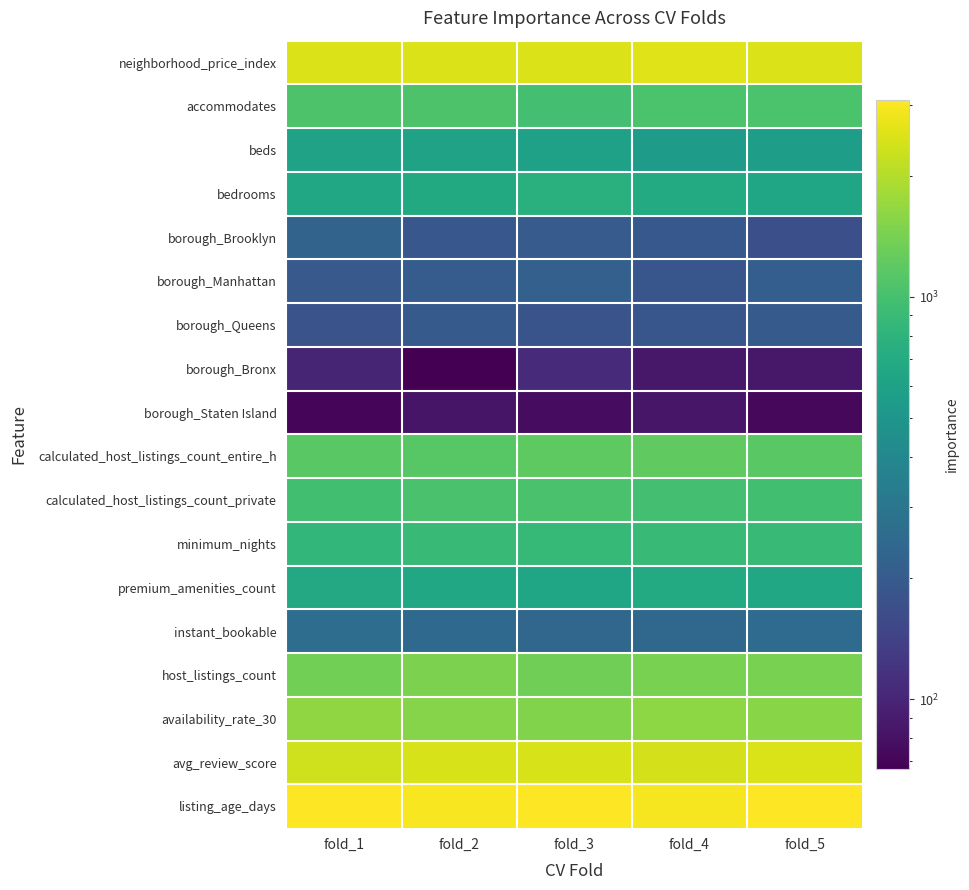

Rank the series by their maximum value, from lowest to highest.

borough_Staten Island, borough_Bronx, borough_Queens, borough_Manhattan, borough_Brooklyn, instant_bookable, beds, premium_amenities_count, bedrooms, minimum_nights, calculated_host_listings_count_private, accommodates, calculated_host_listings_count_entire_h, host_listings_count, availability_rate_30, avg_review_score, neighborhood_price_index, listing_age_days